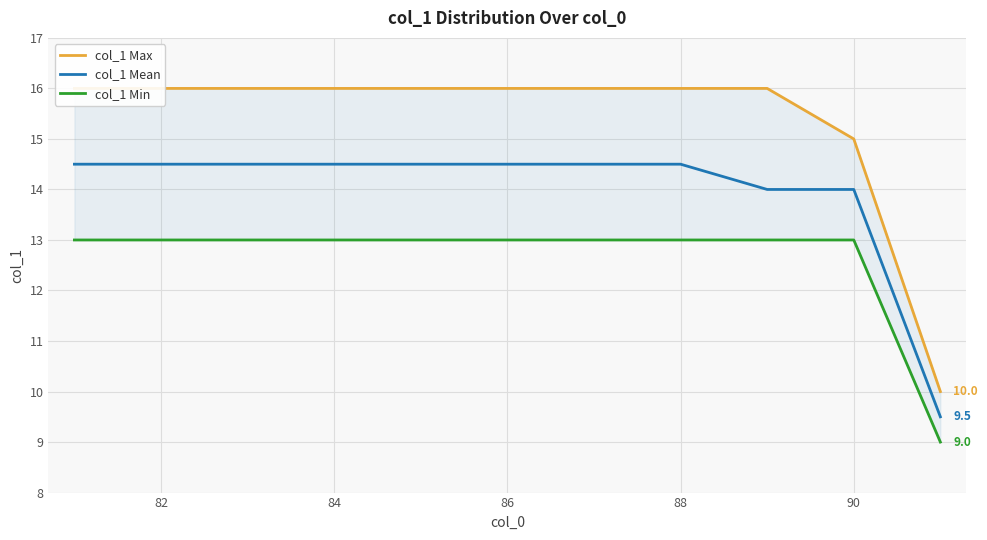

The col_1 Mean series shows 8.2 at 90. True or false?

False